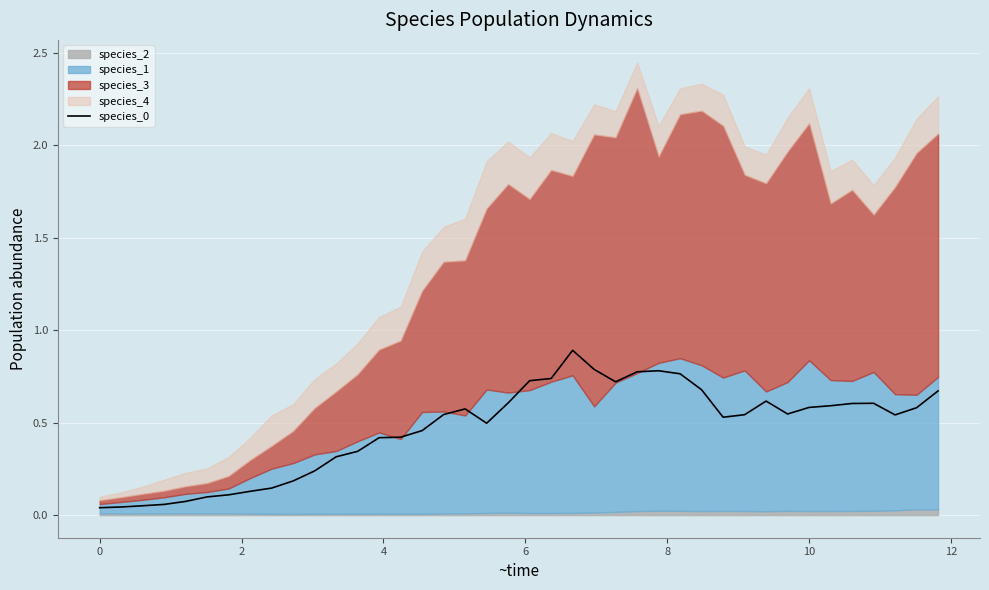

What is the average value?

0.5